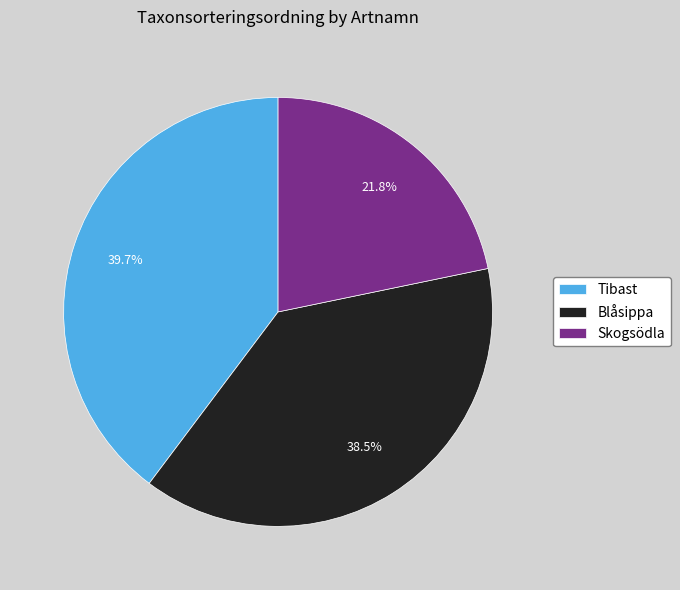

Count the number of slices in the pie.

3